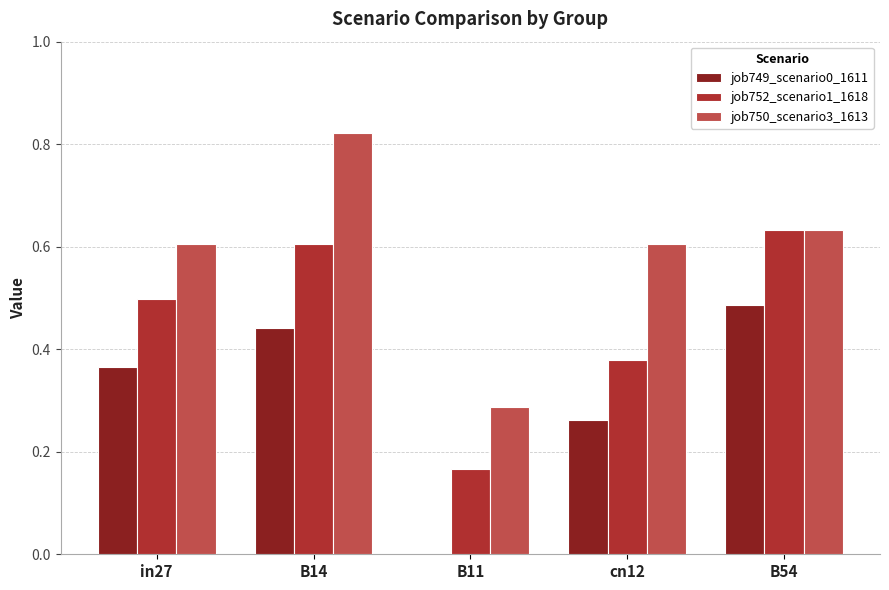

Is it true that job750_scenario3_1613 equals 0.2 at B54?

False